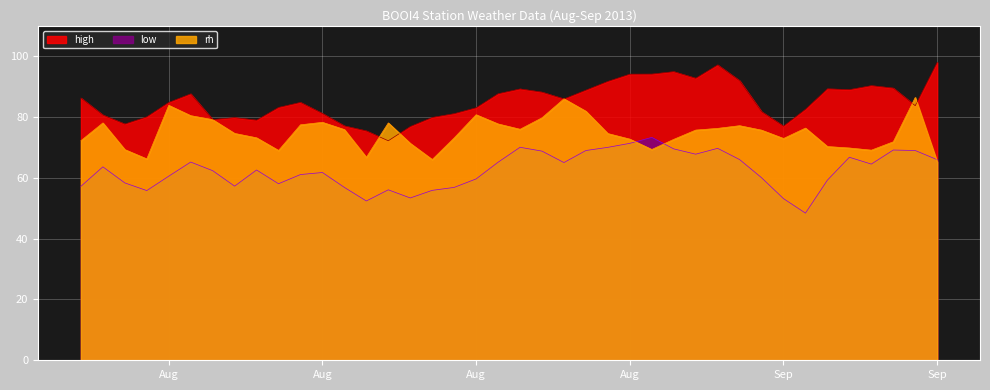

True or false: low has more than 2 points higher than both neighbors.

True